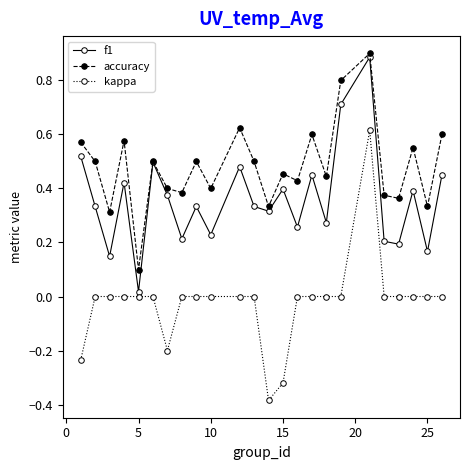

How many lines are shown in the chart?

3